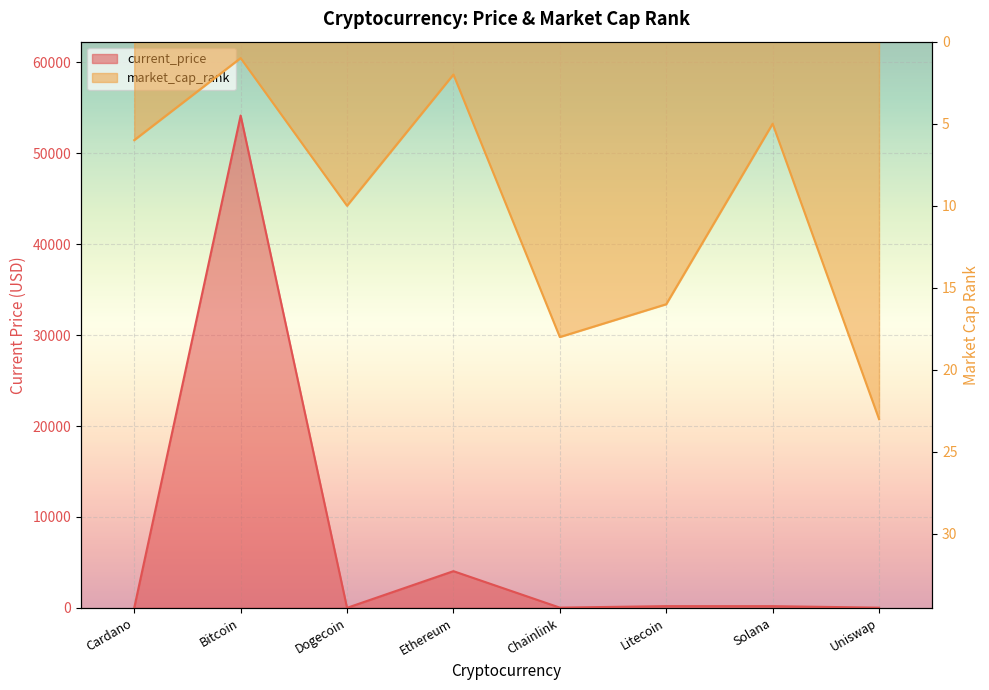

What is the total value across all series at Ethereum?

4036.4